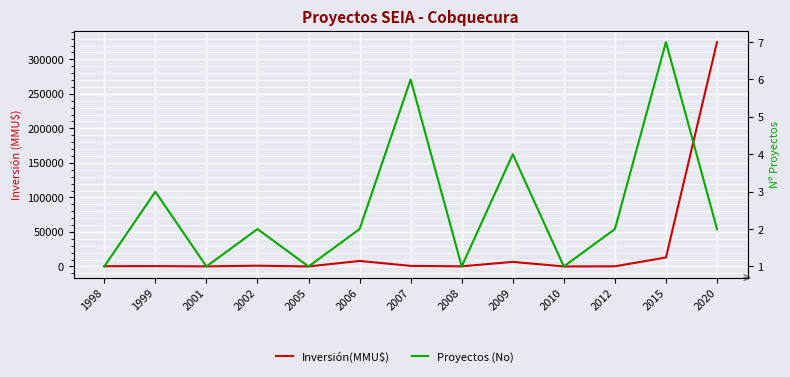

What is the sum of the Inversión(MMU$) values at 1998 and 2015?

13350